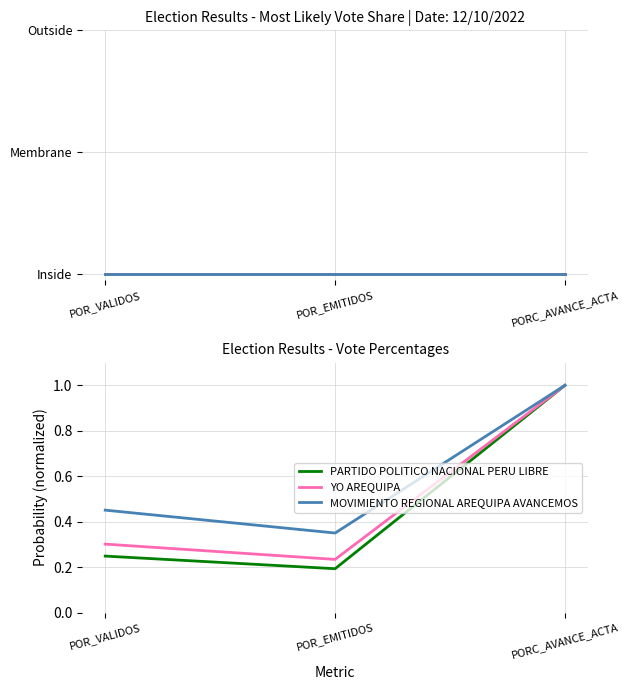

What is the difference between the maximum and minimum values in the YO AREQUIPA series?

0.8